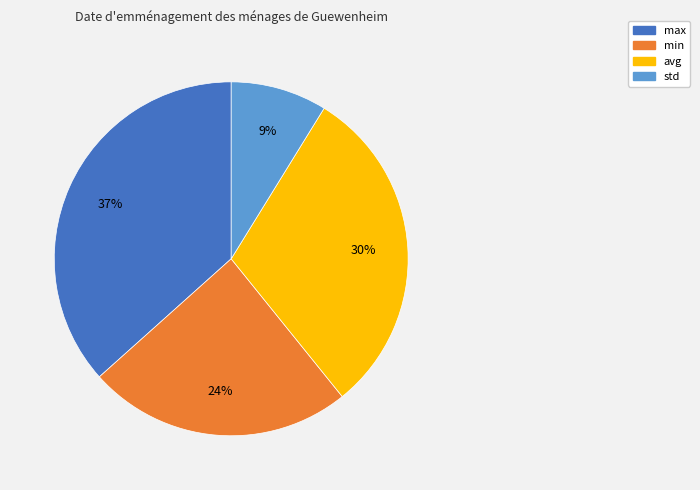

Does any single category account for the majority?

No